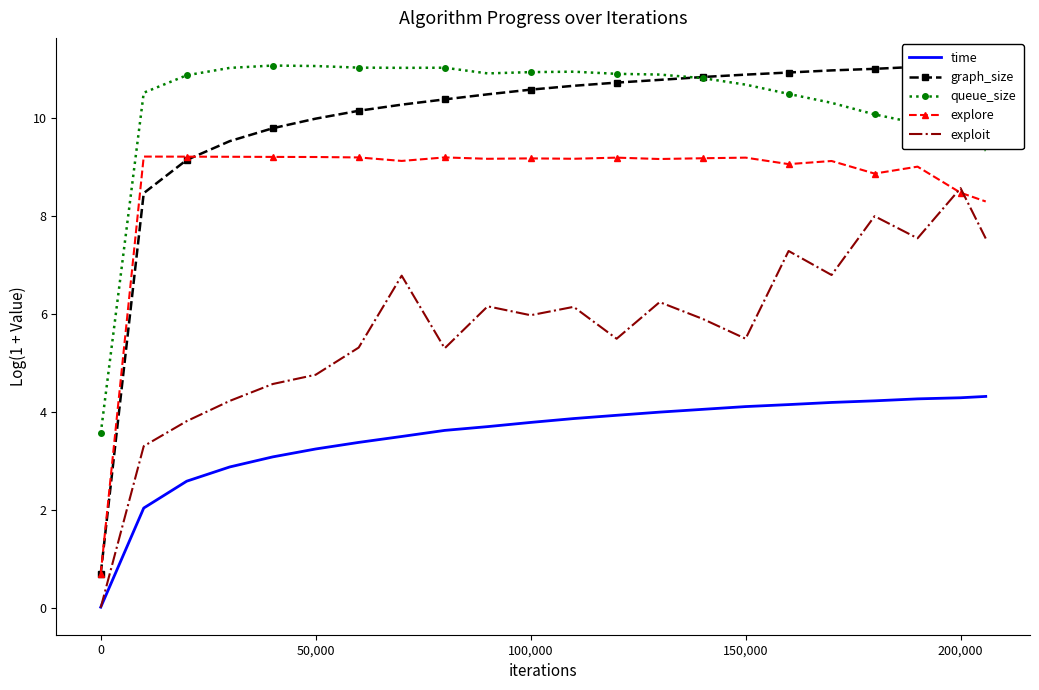

True or false: queue_size and explore cross at least once.

False